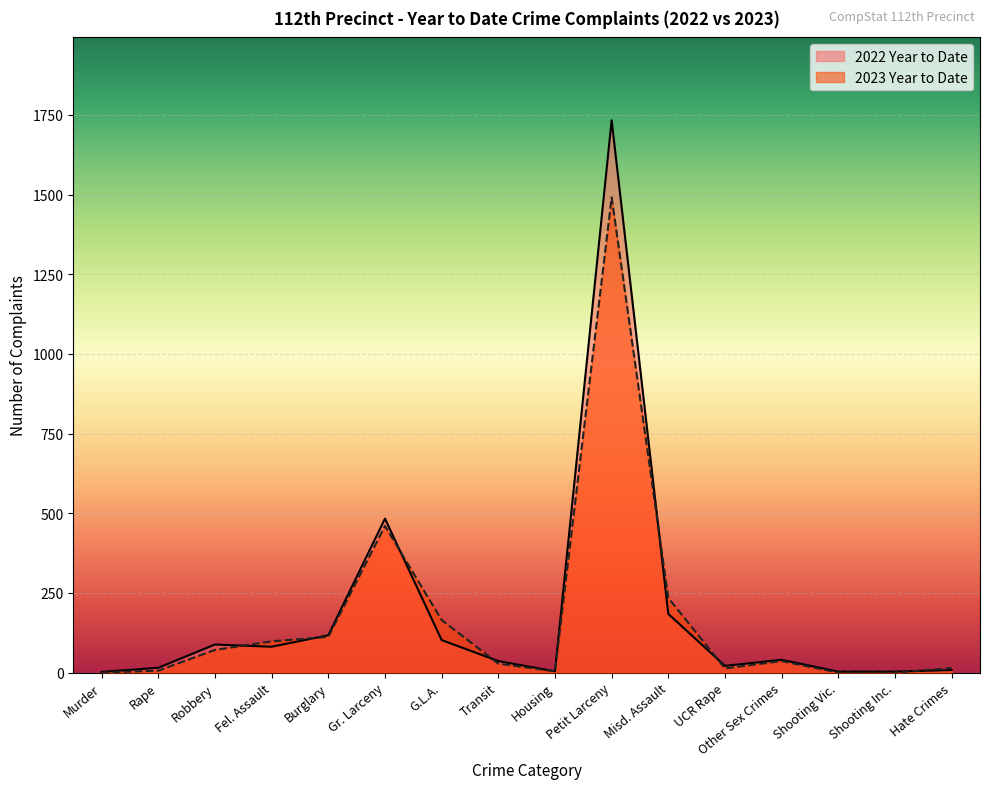

What is the value of the 2023 Year to Date point at the 3rd from the left?

71